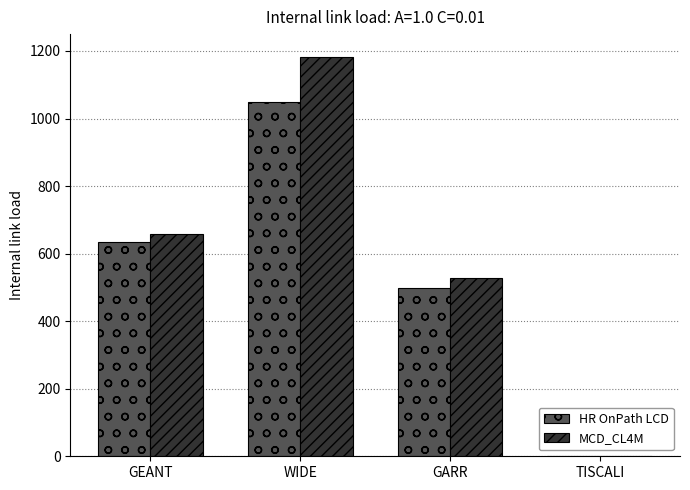

What is the sum of all HR OnPath LCD values?

2181